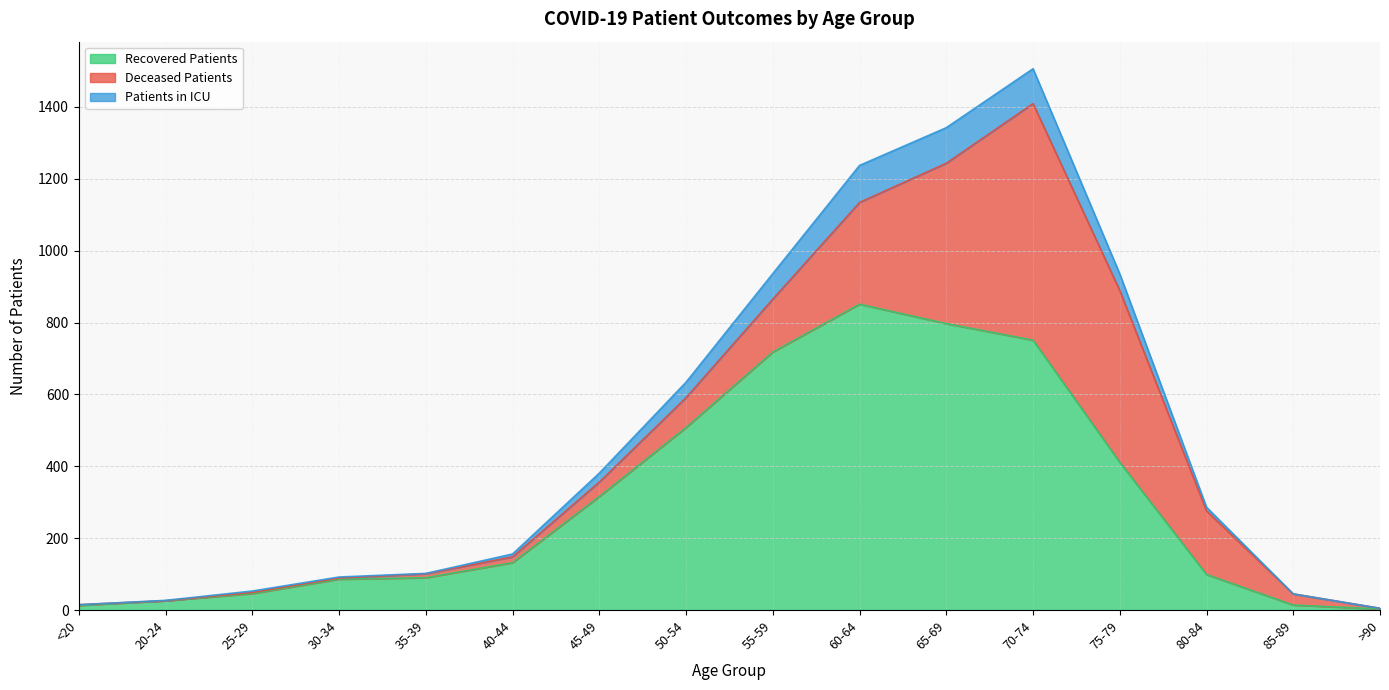

What is the maximum value shown in the chart?

1506